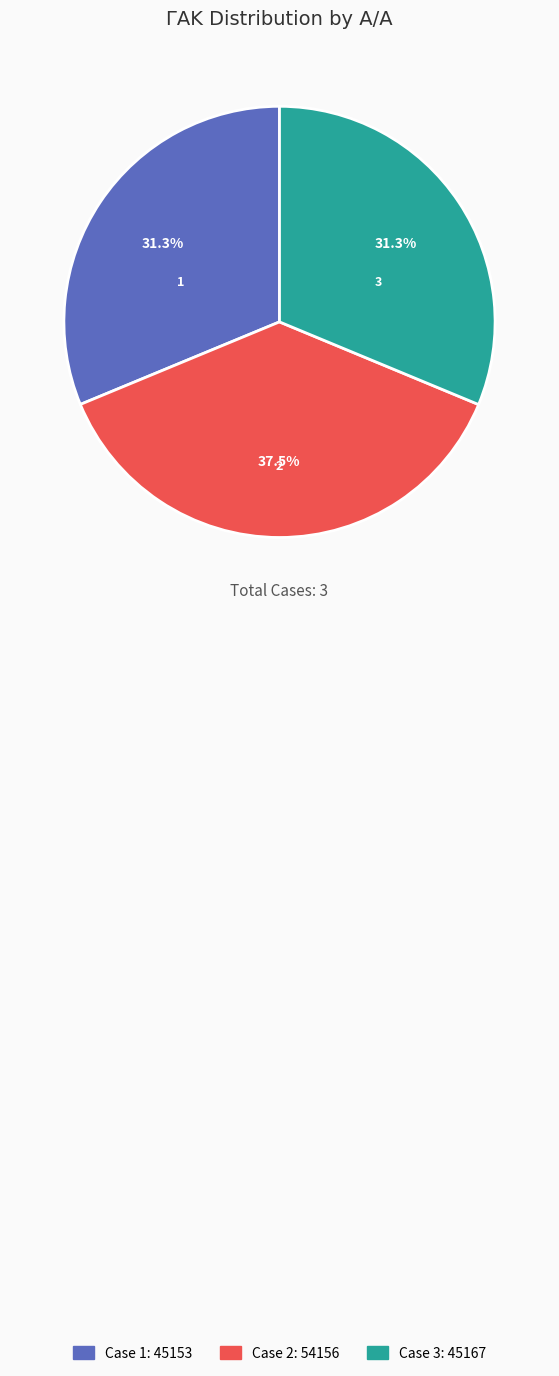

How much of the chart is everything except 3?

68.7%